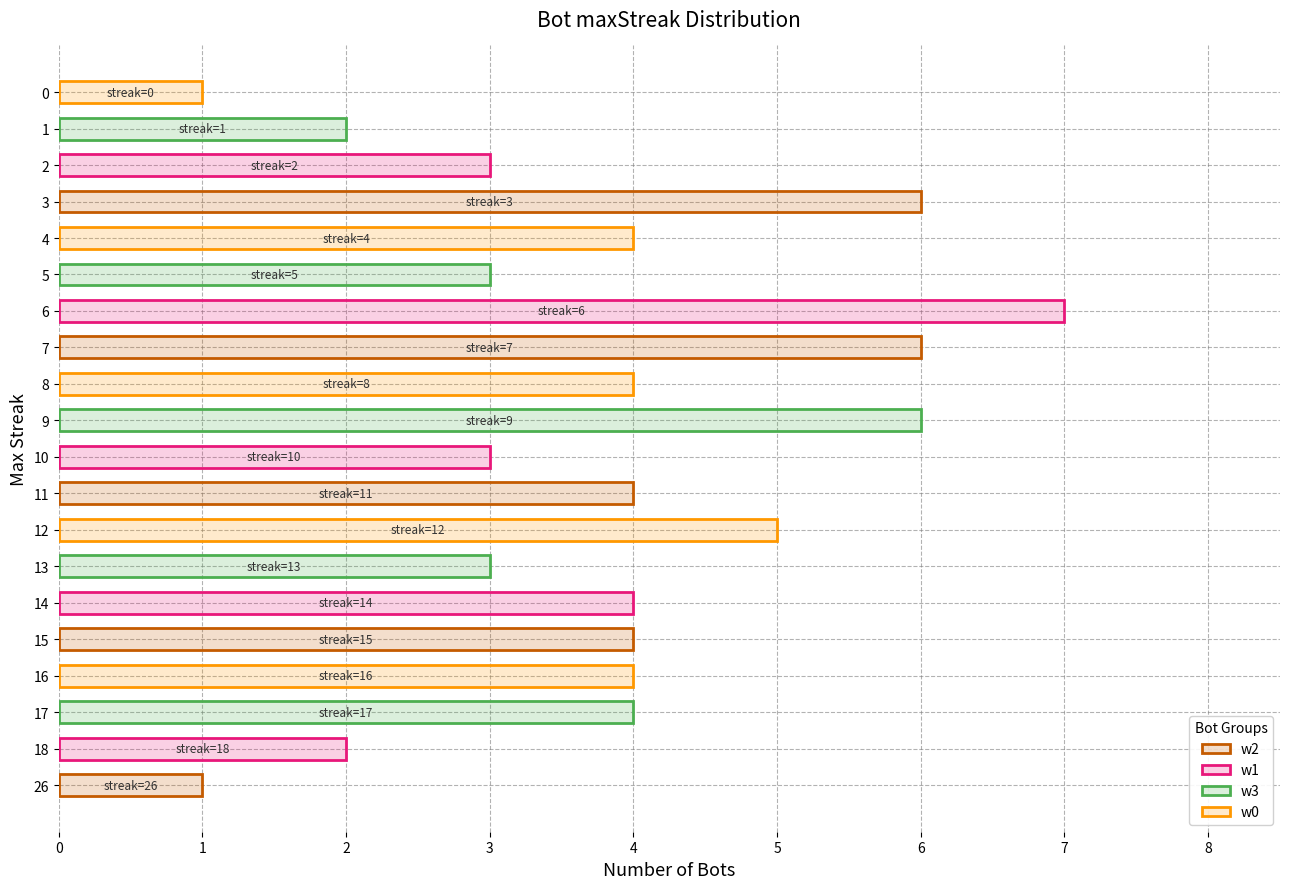

What is the minimum value shown in the chart?

1